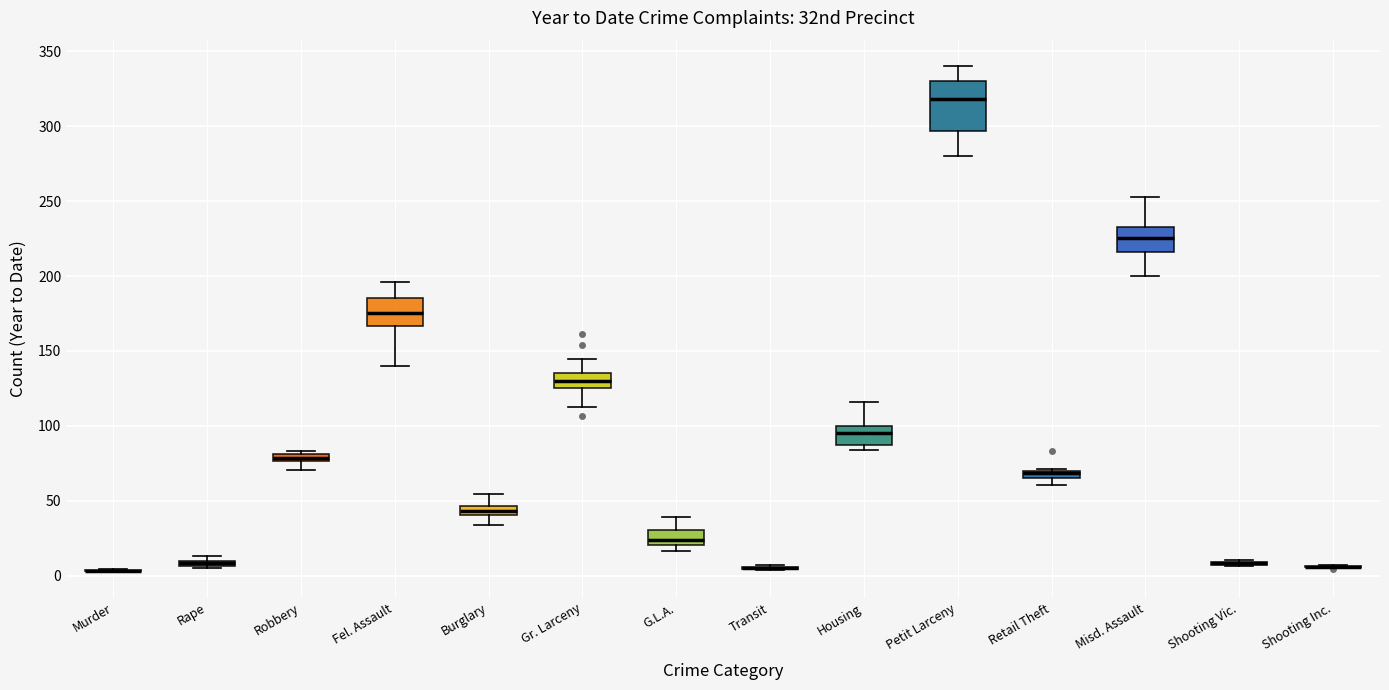

Where does the upper whisker of the box for G.L.A. end on the y-axis? The values are not printed on the chart, so give them approximately, as read against the axis.

40